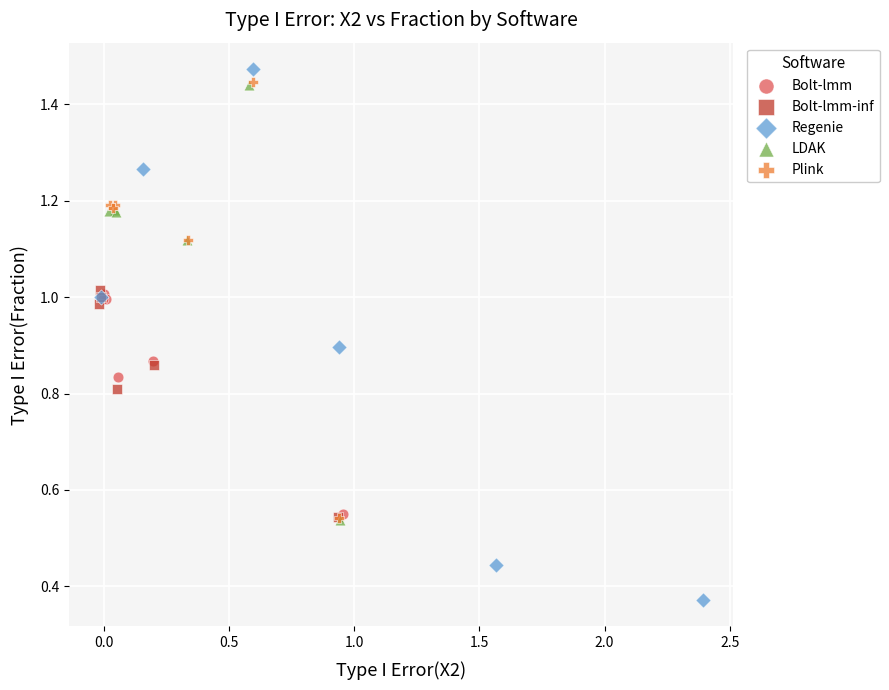

Which series has the largest Y range (max minus min)?

Regenie